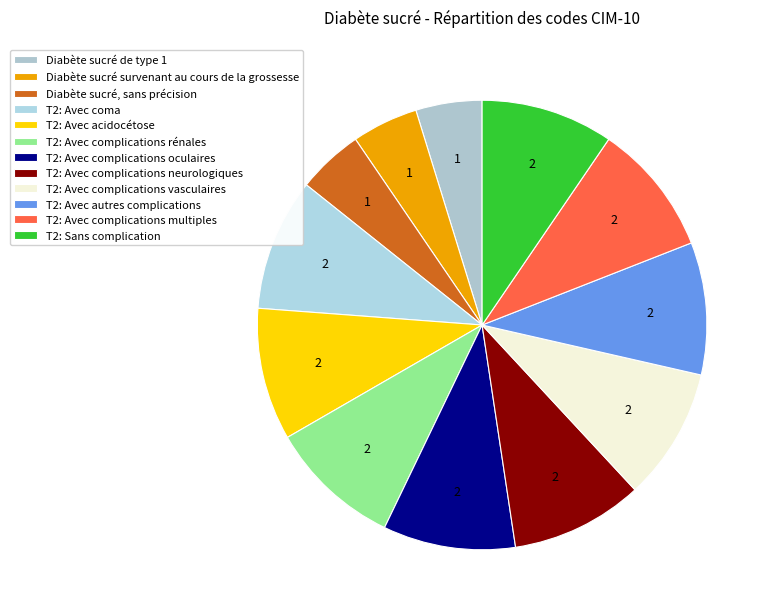

Is there any slice that represents more than half of the pie?

No